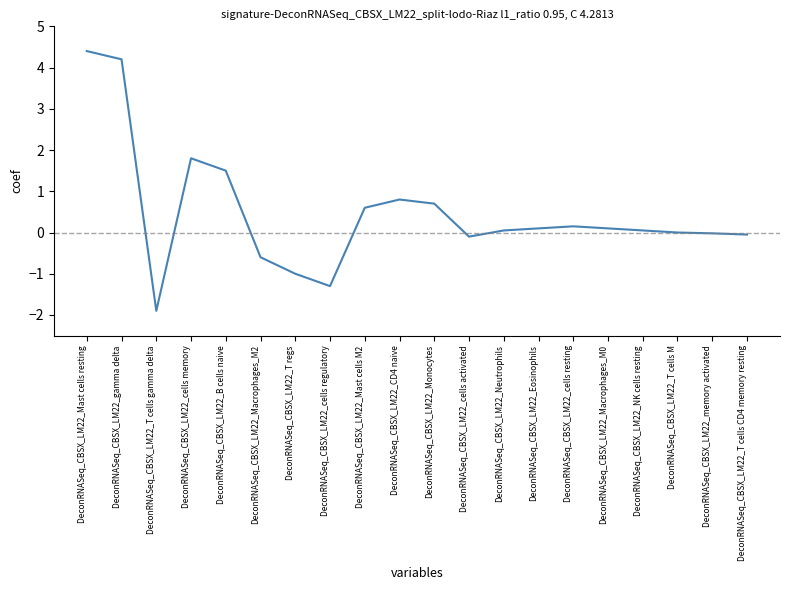

What position from the right is DeconRNASeq_CBSX_LM22_cells regulatory?

13